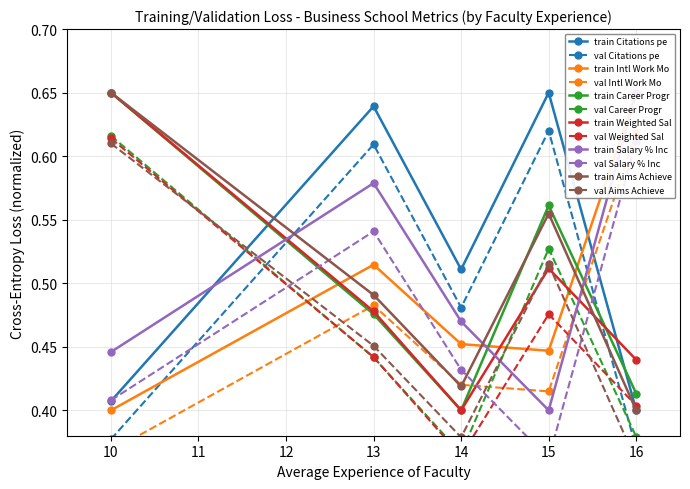

How many interior local valleys does the Aims Achieved % (2021) series have?

1